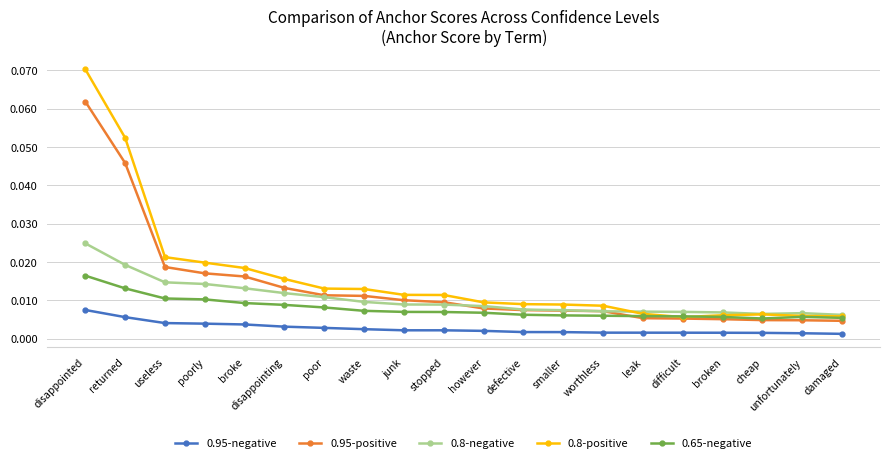

True or false: 0.8-positive and 0.95-negative cross at least once.

False